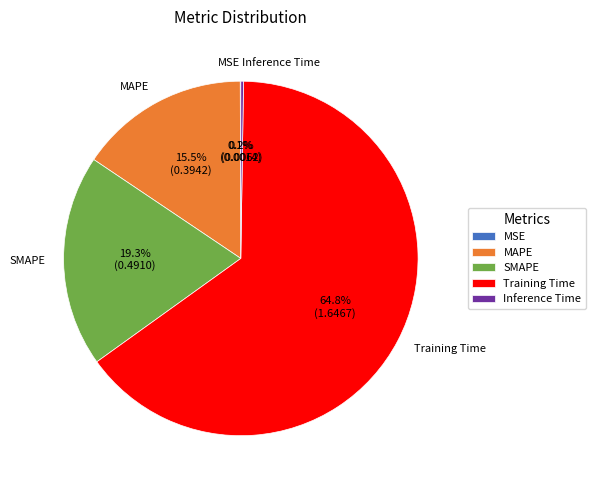

To the nearest percent, what is the difference between the largest and smallest slice percentages?

65%